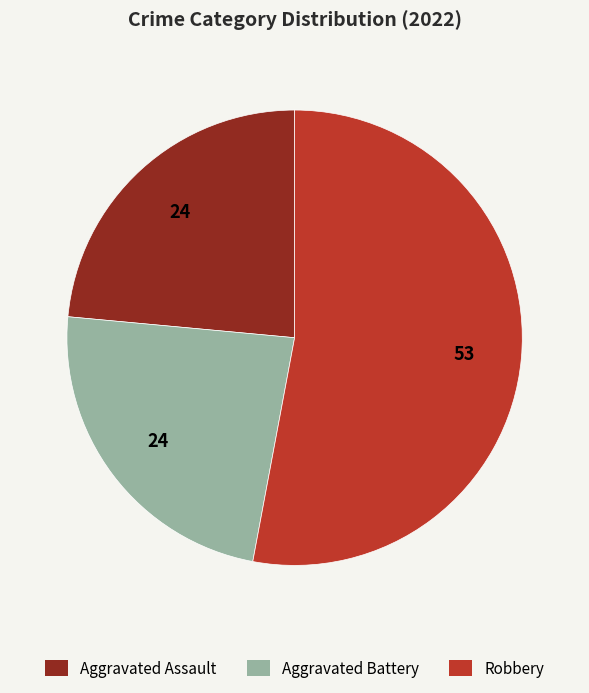

Between Aggravated Assault and Robbery, which is larger?

Robbery